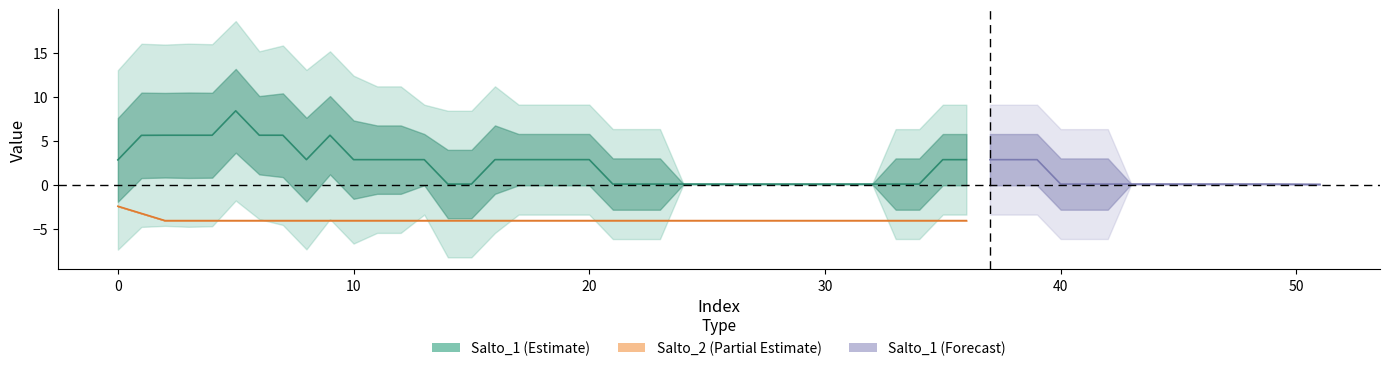

Rank the series by their average value, from highest to lowest.

Salto_1, Salto_2